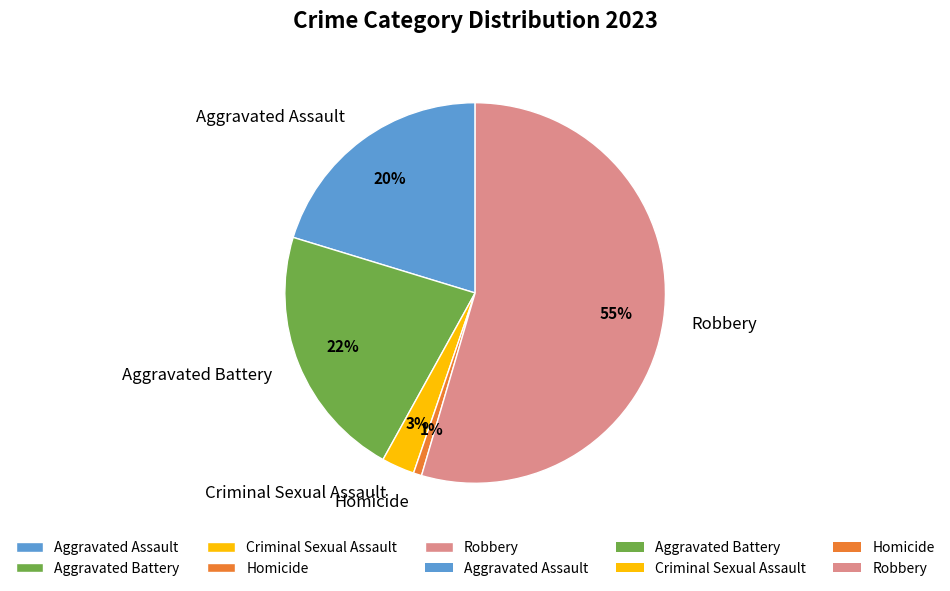

True or false: Aggravated Assault accounts for 29% of the total.

False